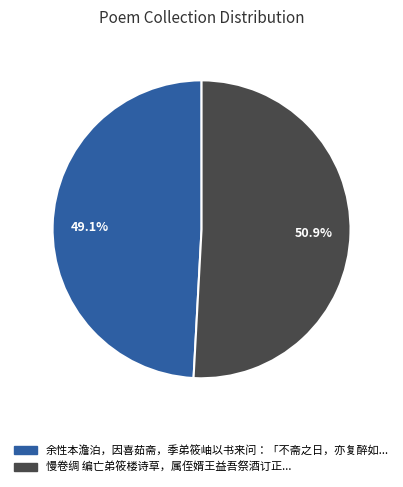

Is there a majority slice in this chart?

Yes